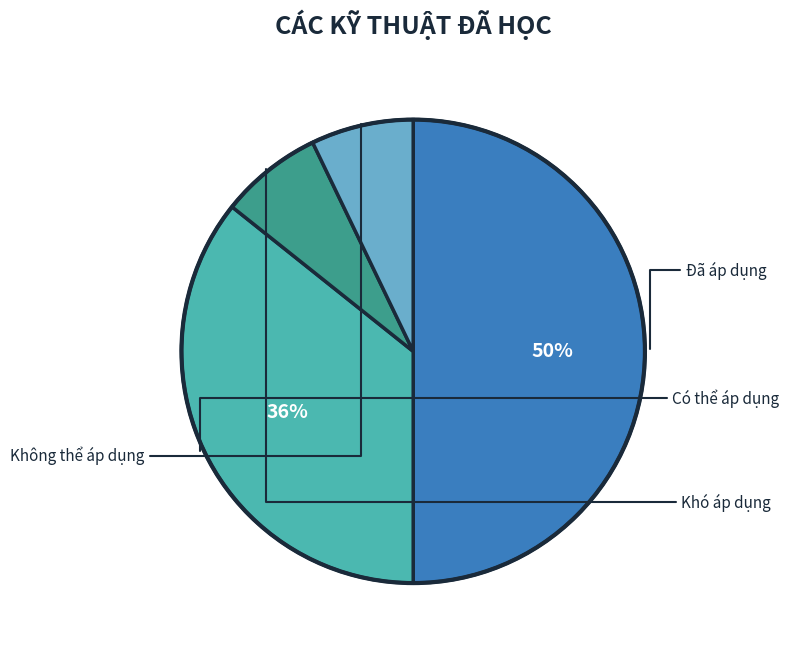

To the nearest percent, what is the average slice percentage?

25%